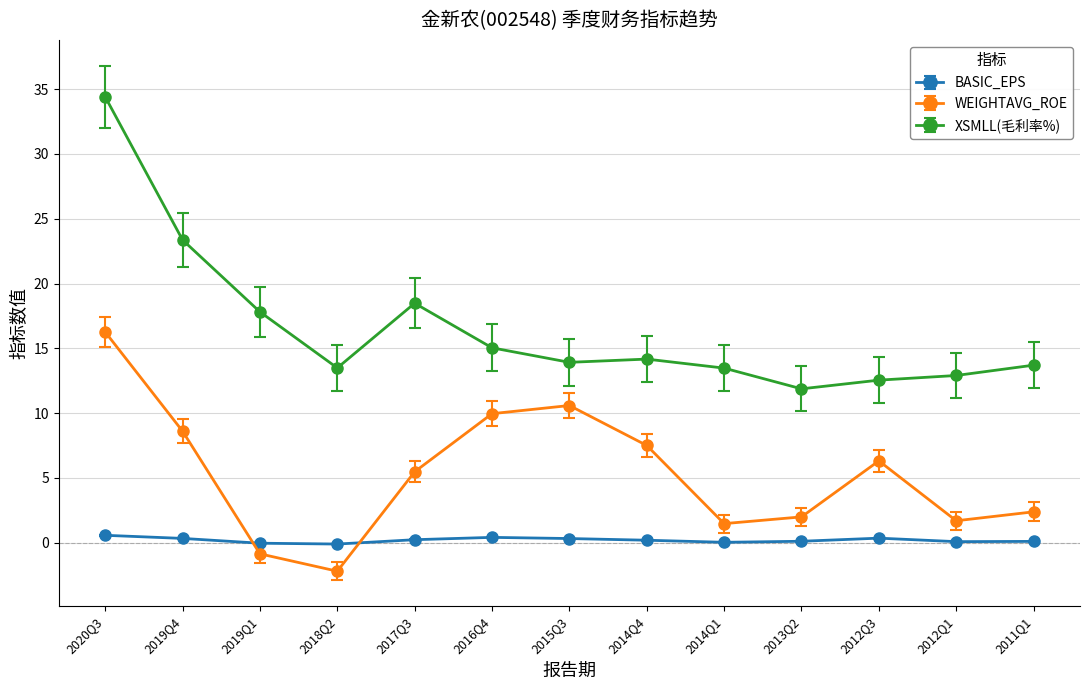

Which series changed the most between 2014Q4 and 2011Q1?

WEIGHTAVG_ROE